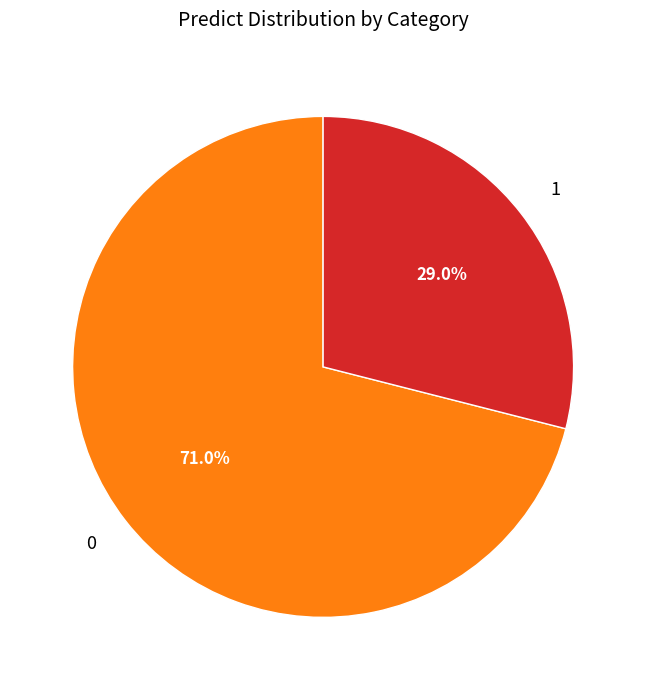

True or false: 0 accounts for 71% of the total.

True